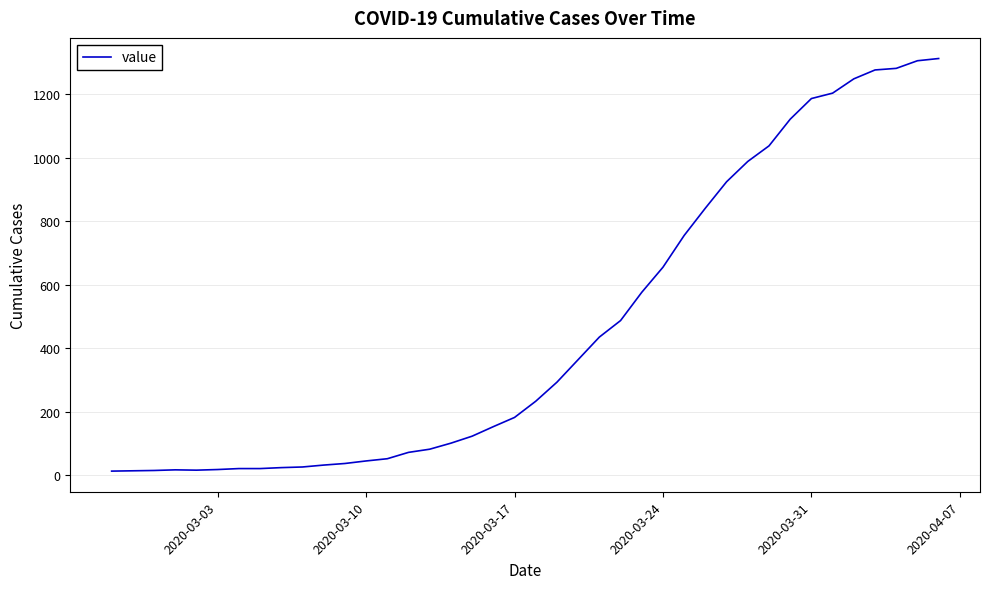

What is the maximum value shown in the chart?

1312